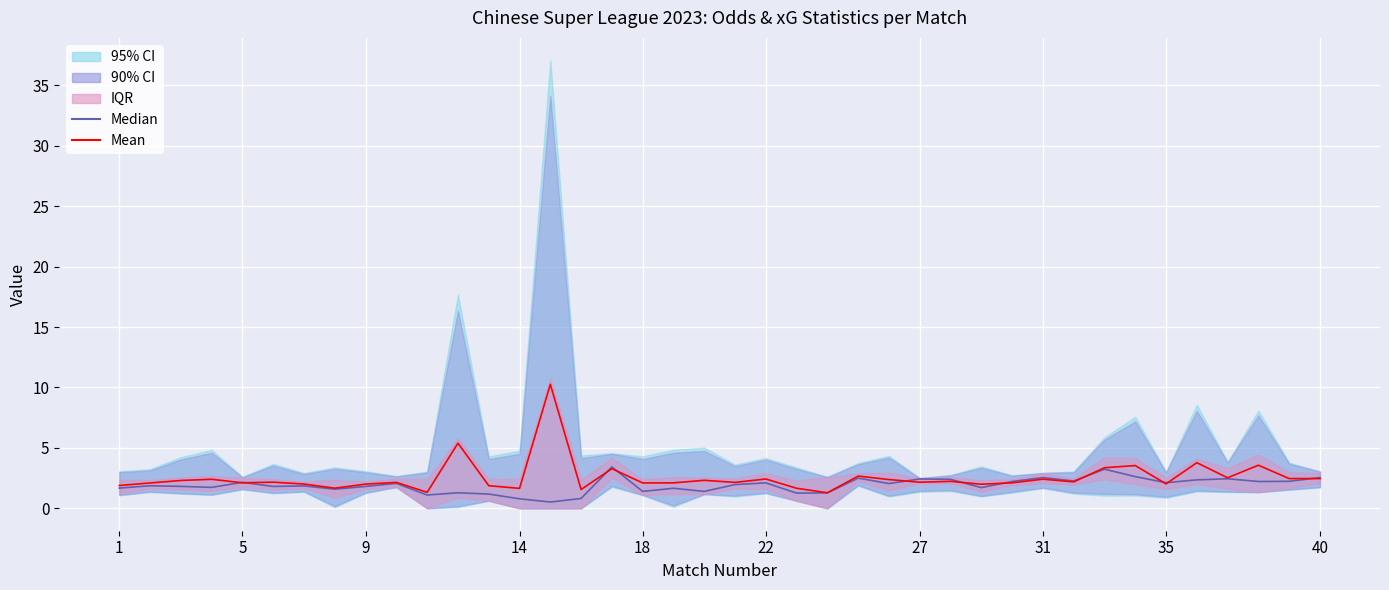

What is the highest value of the Mean series?

10.3